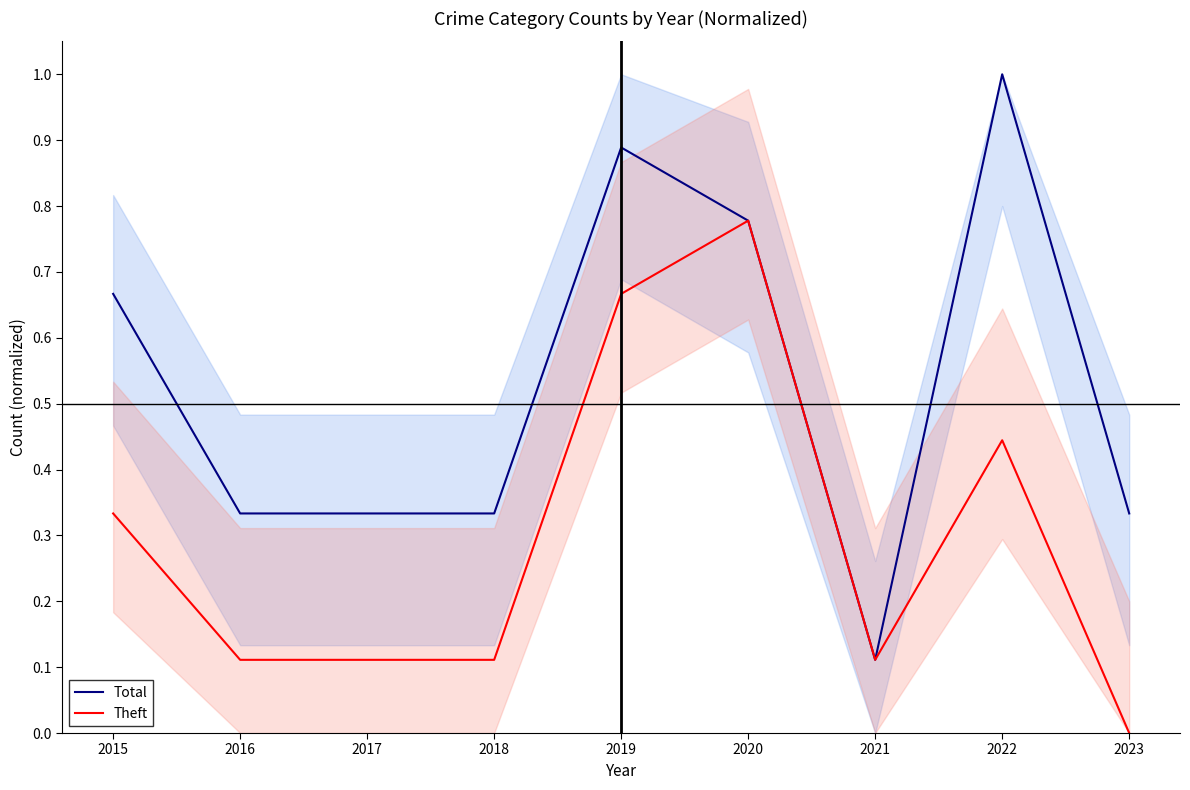

At which label is Theft closest to 0?

2023